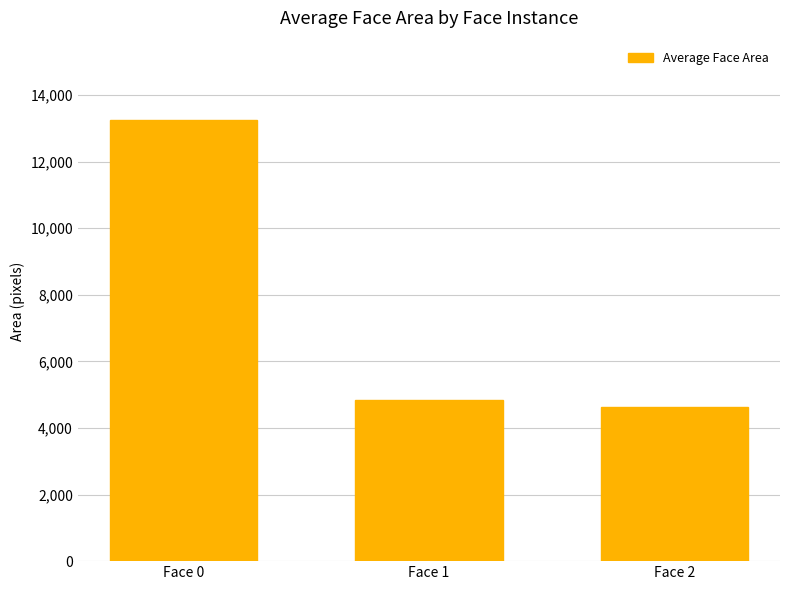

True or false: the data shows 13248 at Face 0.

True